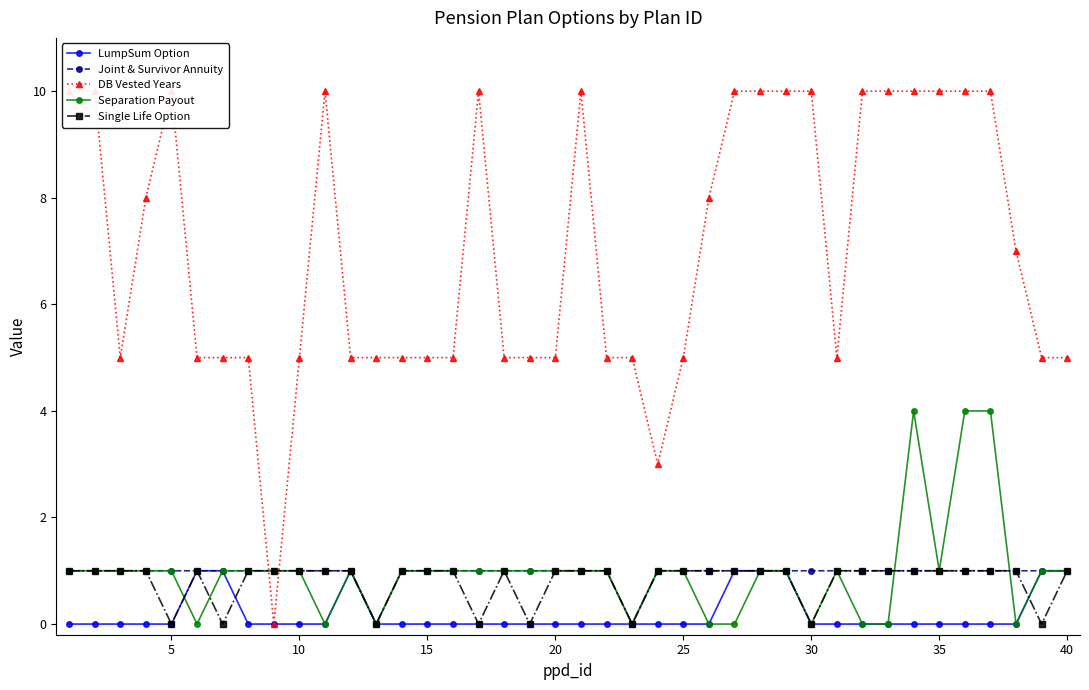

Does the chart have visible grid lines?

No